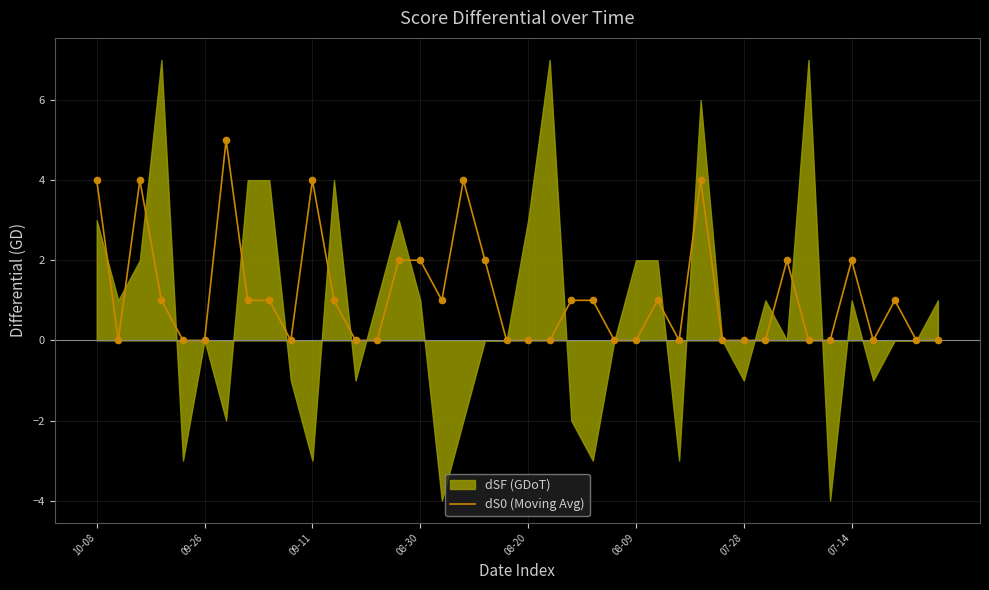

Is it true that dS0 (Moving Avg) equals 0 at 08-20?

True